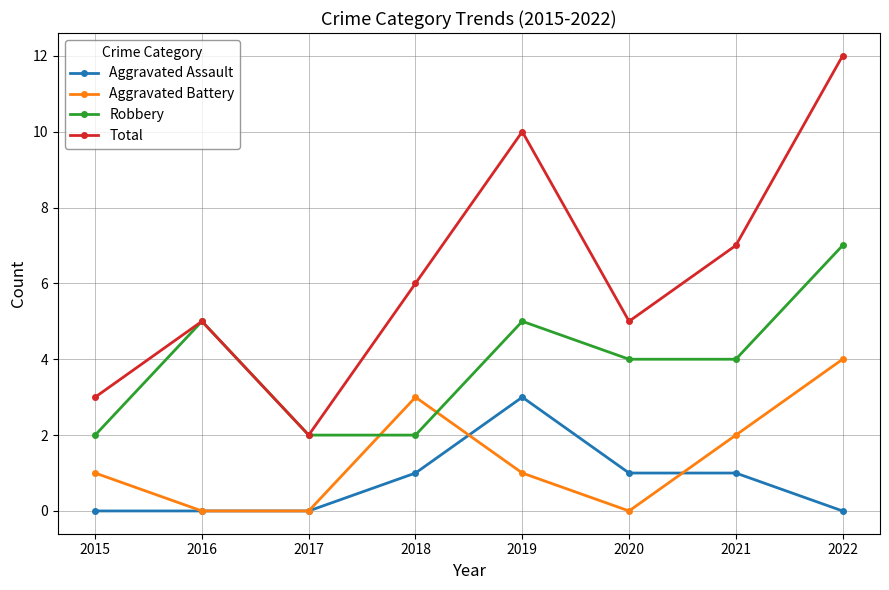

Is the value of Aggravated Assault at 2018 greater than the value of Robbery at 2017?

No